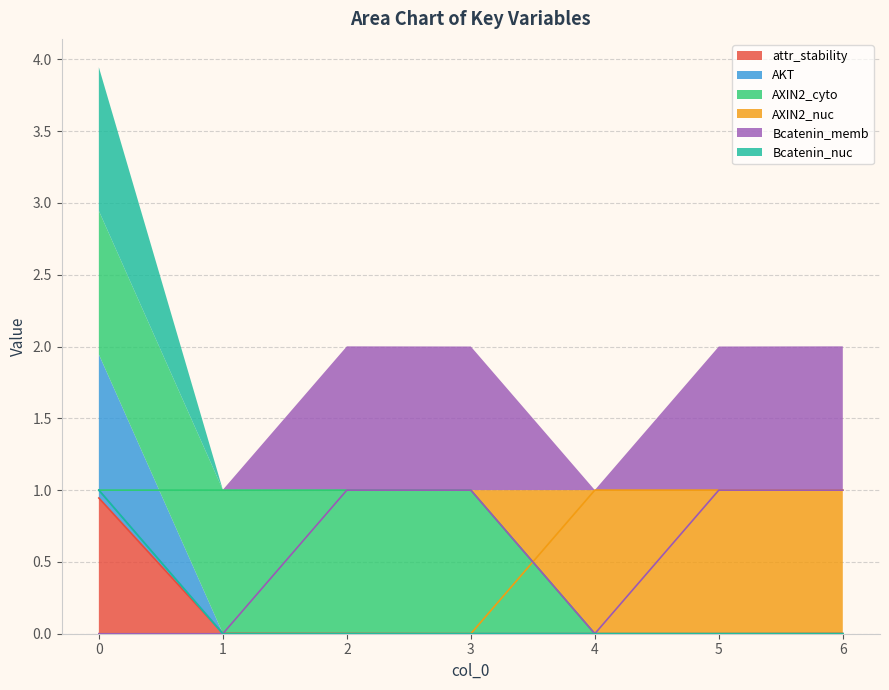

Reading right to left, extract all data points from this chart.

attr_stability: 6=0.0	5=0.0	4=0.0	3=0.0	2=0.0	1=0.0	0=0.9
AKT: 6=0.0	5=0.0	4=0.0	3=0.0	2=0.0	1=0.0	0=1.0
AXIN2_cyto: 6=0.0	5=0.0	4=0.0	3=1.0	2=1.0	1=1.0	0=1.0
AXIN2_nuc: 6=1.0	5=1.0	4=1.0	3=0.0	2=0.0	1=0.0	0=0.0
Bcatenin_memb: 6=1.0	5=1.0	4=0.0	3=1.0	2=1.0	1=0.0	0=0.0
Bcatenin_nuc: 6=0.0	5=0.0	4=0.0	3=0.0	2=0.0	1=0.0	0=1.0